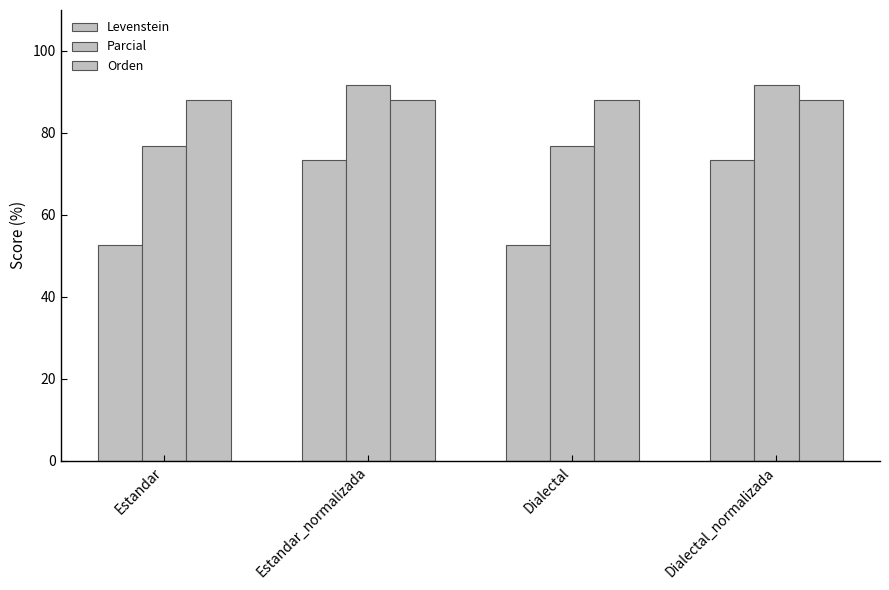

Reading left to right, list all the values displayed in this chart.

Levenstein: Estandar=52.6	Estandar_normalizada=73.3	Dialectal=52.6	Dialectal_normalizada=73.3
Parcial: Estandar=76.9	Estandar_normalizada=91.7	Dialectal=76.9	Dialectal_normalizada=91.7
Orden: Estandar=88.0	Estandar_normalizada=88.0	Dialectal=88.0	Dialectal_normalizada=88.0